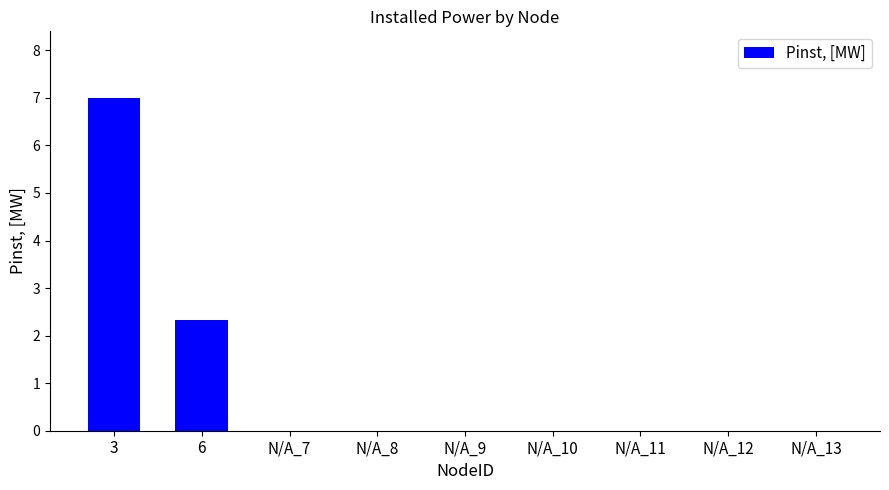

What is the change in value from 3 to N/A_13?

-7.0